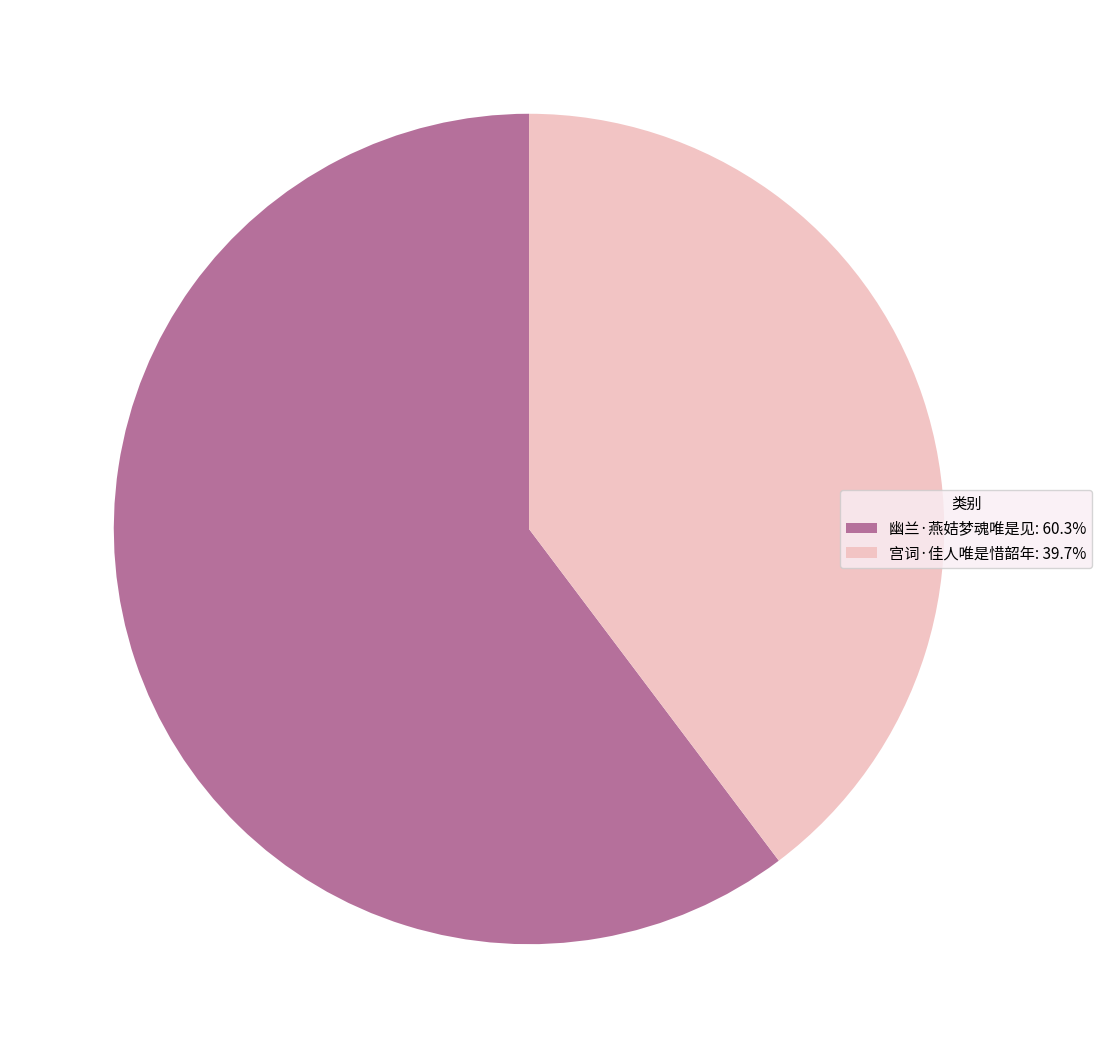

Do 宫词·佳人唯是惜韶年 and 幽兰·燕姞梦魂唯是见 together represent more than half of the pie?

Yes